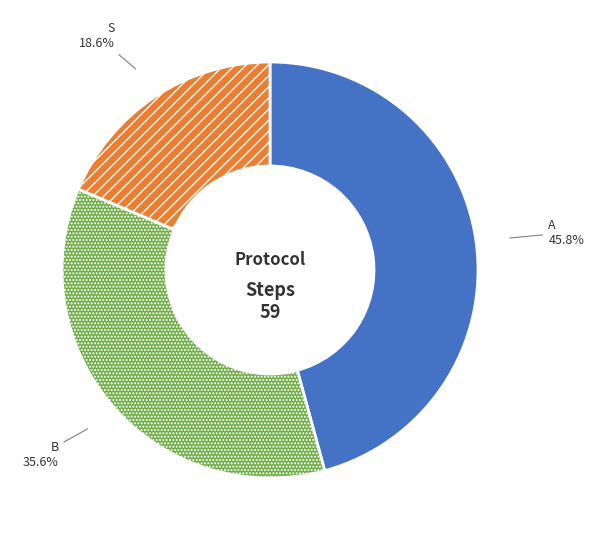

Rank the categories by value from lowest to highest.

S, B, A